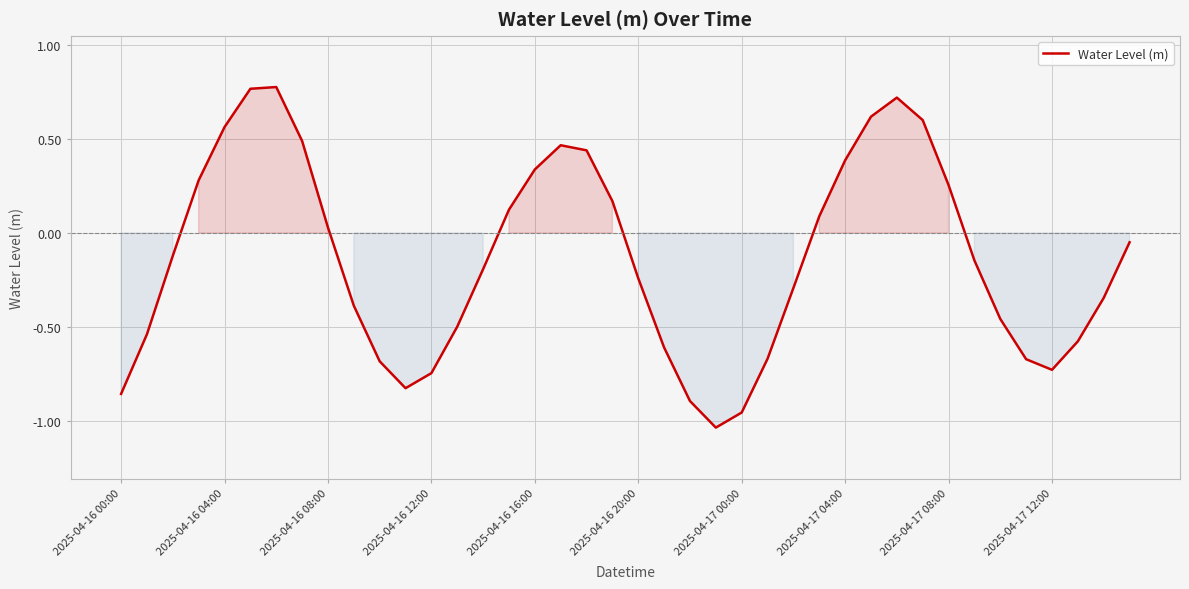

What is the difference between the maximum and minimum values?

1.8